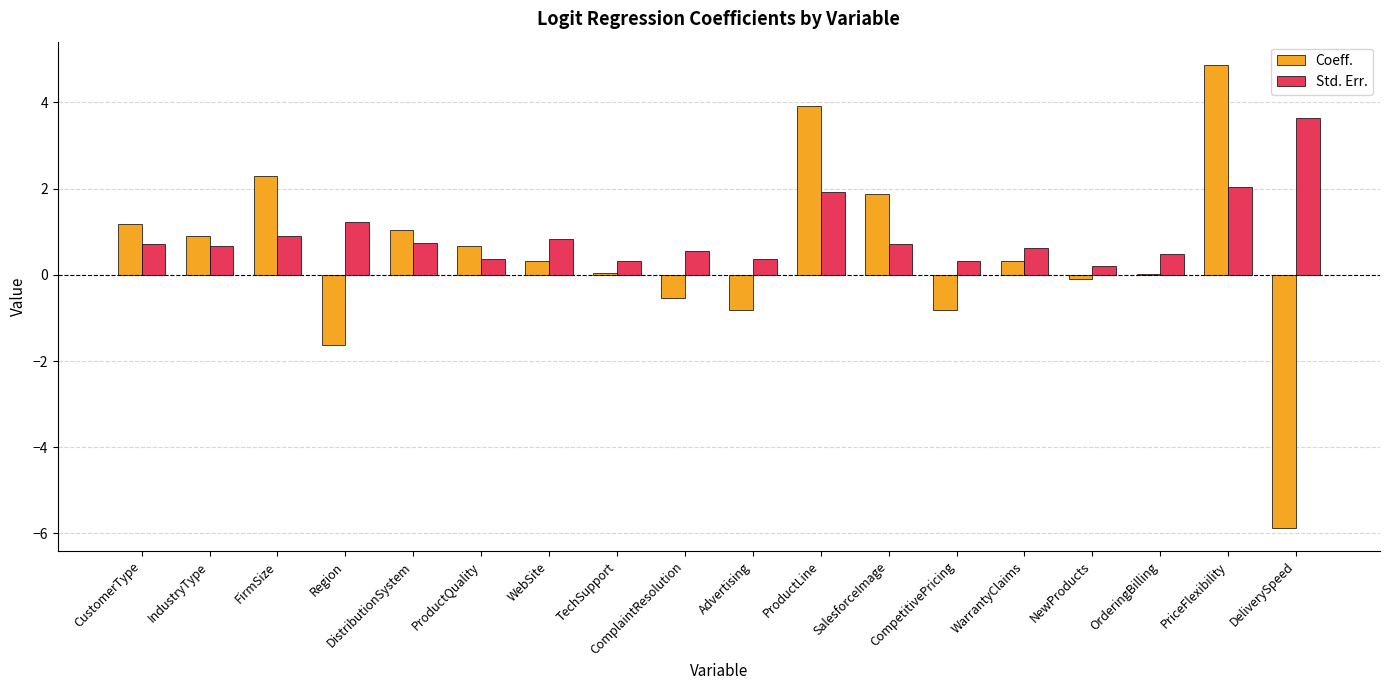

What is the maximum value for Std. Err.?

3.6